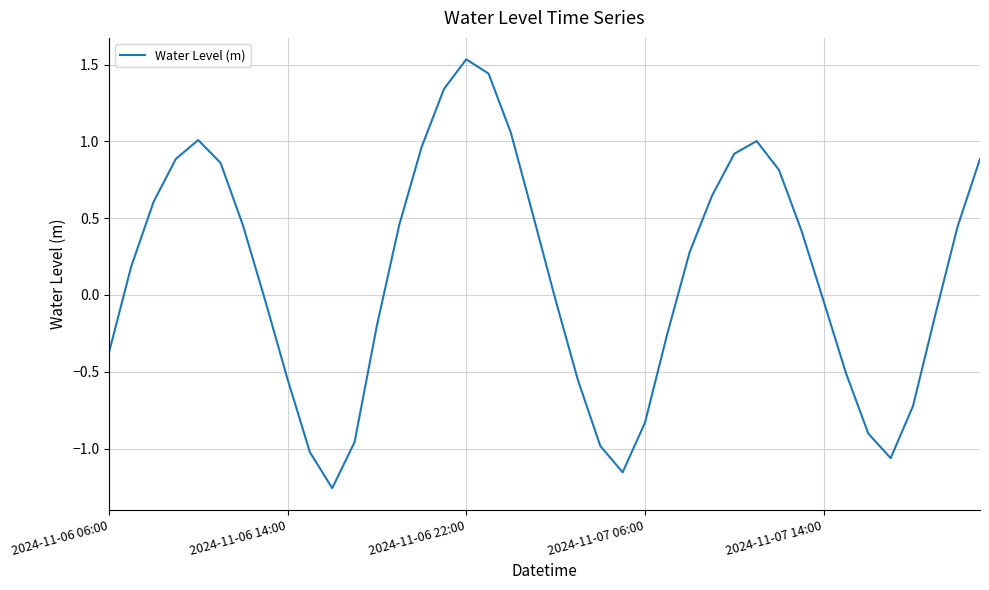

How many lines are shown in the chart?

1